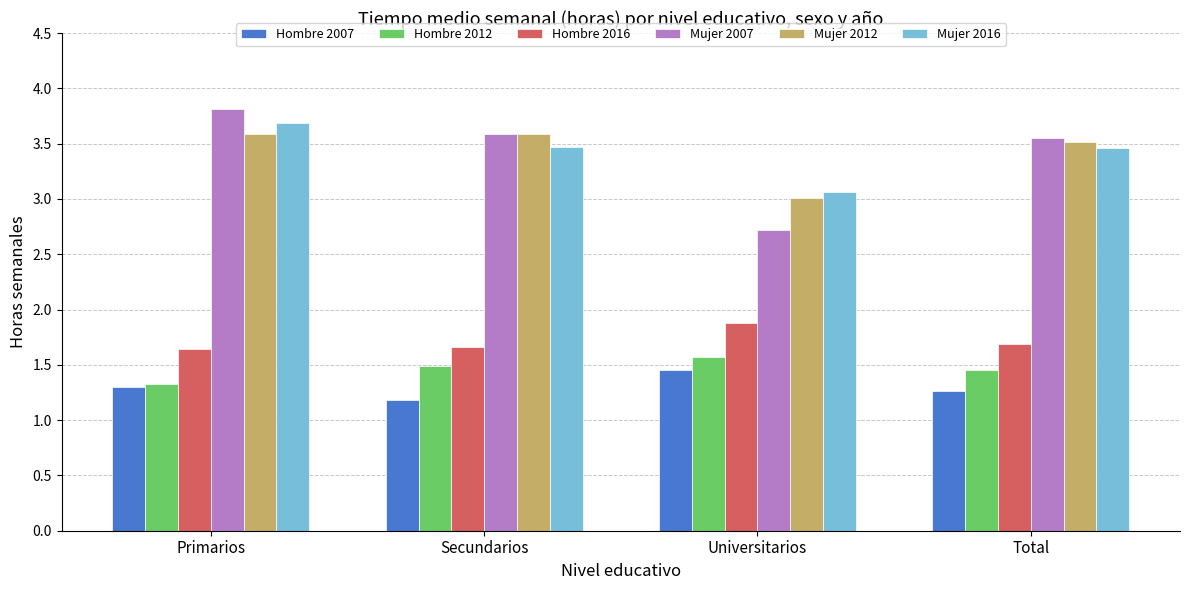

Which series has the largest range (max minus min)?

Mujer 2007